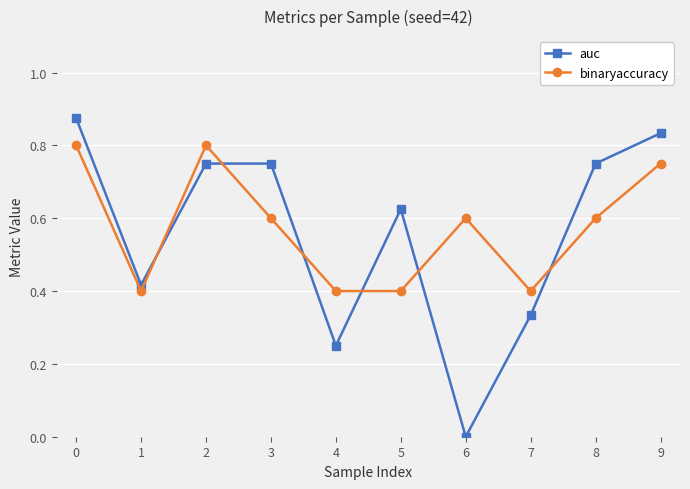

What is the sum of the binaryaccuracy values at 0 and 4?

1.2